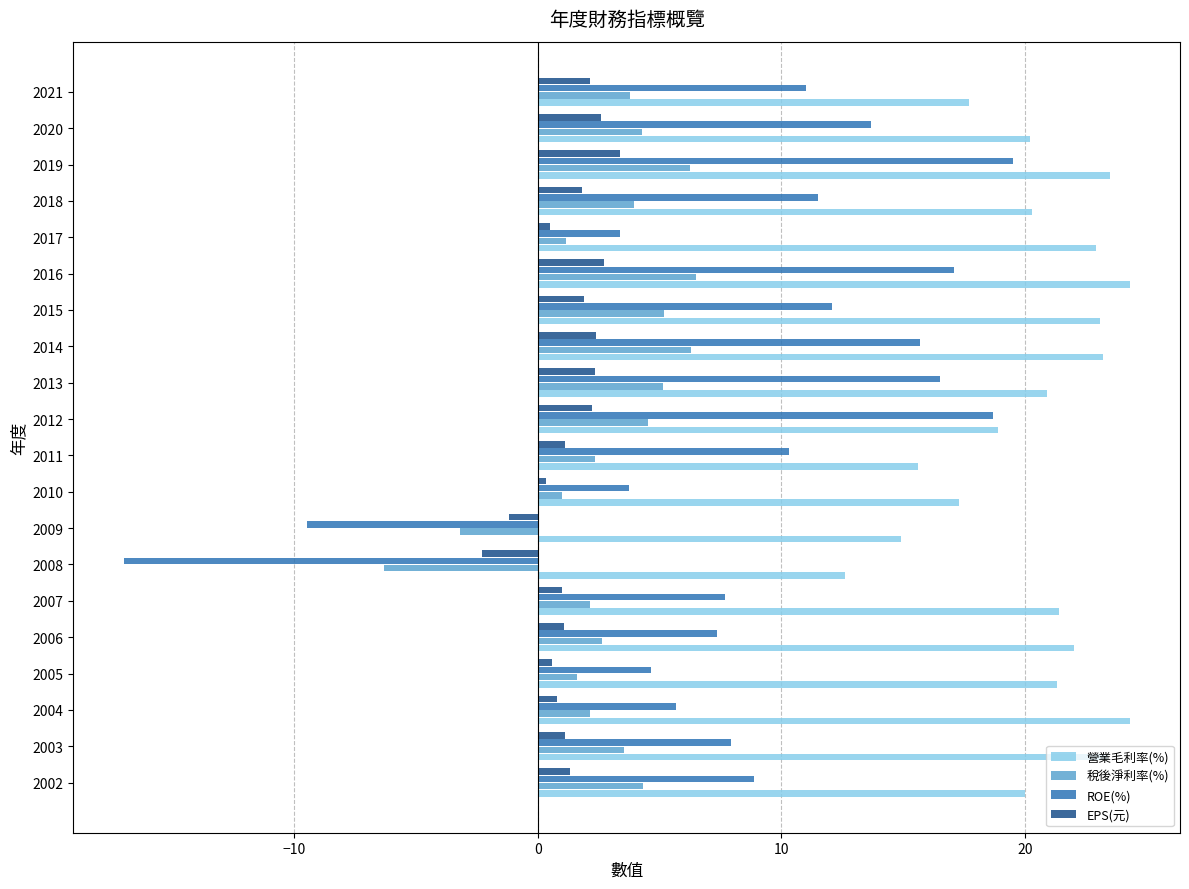

What are all the series names shown in the legend?

營業毛利率(%), 稅後淨利率(%), ROE(%), EPS(元)